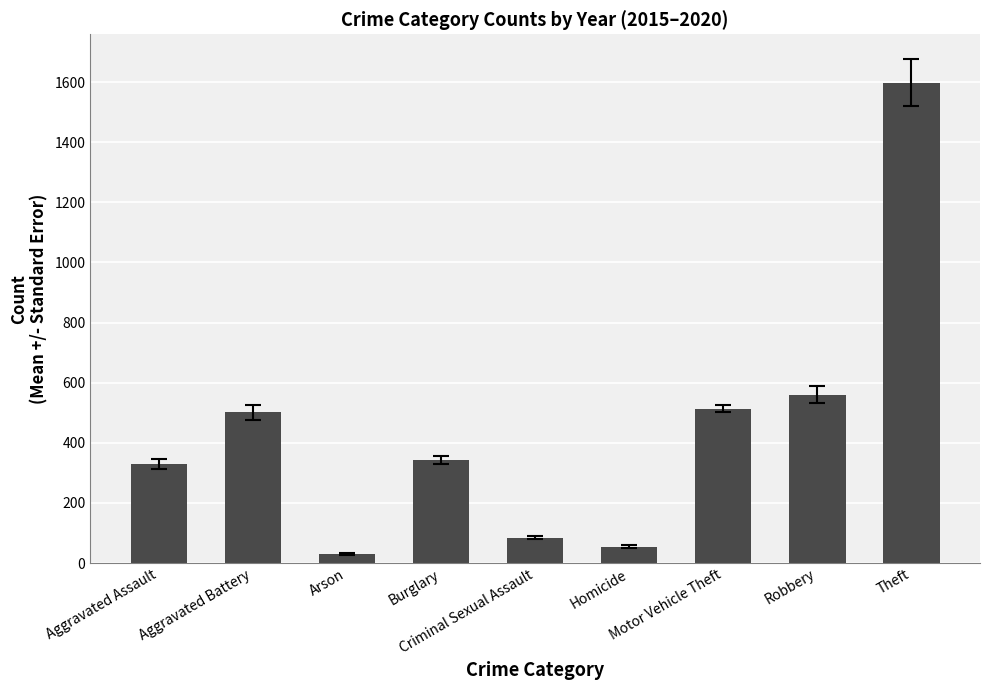

Which has a higher value, Arson or Aggravated Battery?

Aggravated Battery